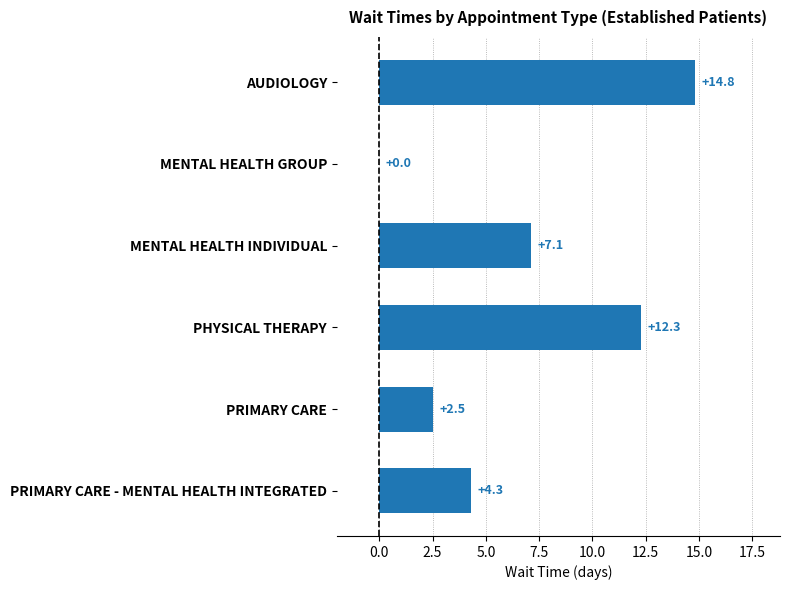

Is it true that the value at PRIMARY CARE - MENTAL HEALTH INTEGRATED is 4.3?

True